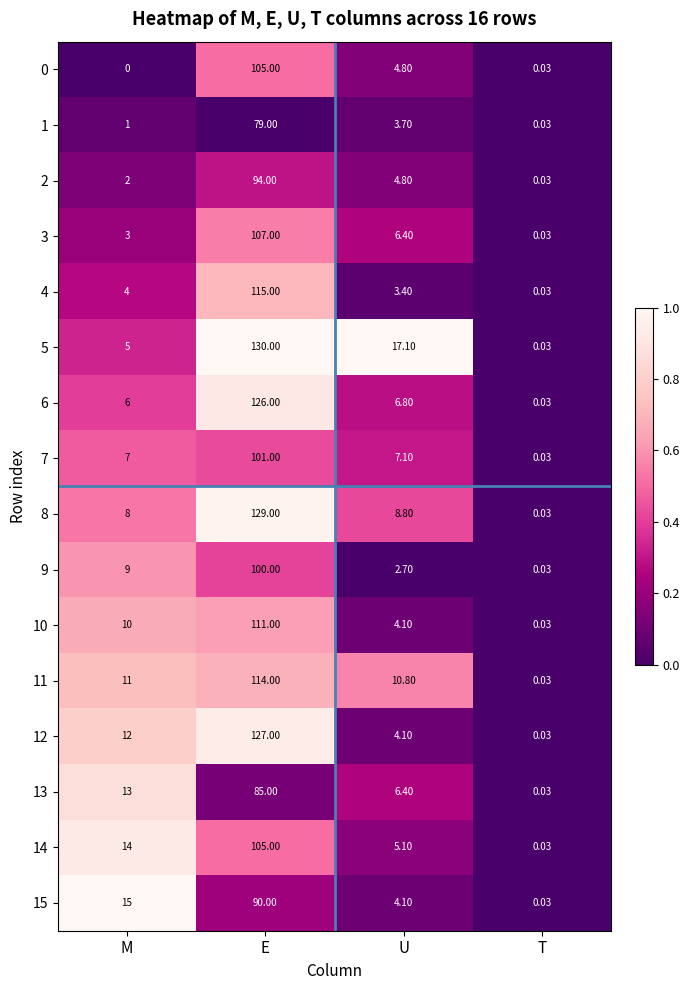

Is the value of 11 at T greater than the value of 10 at U?

No